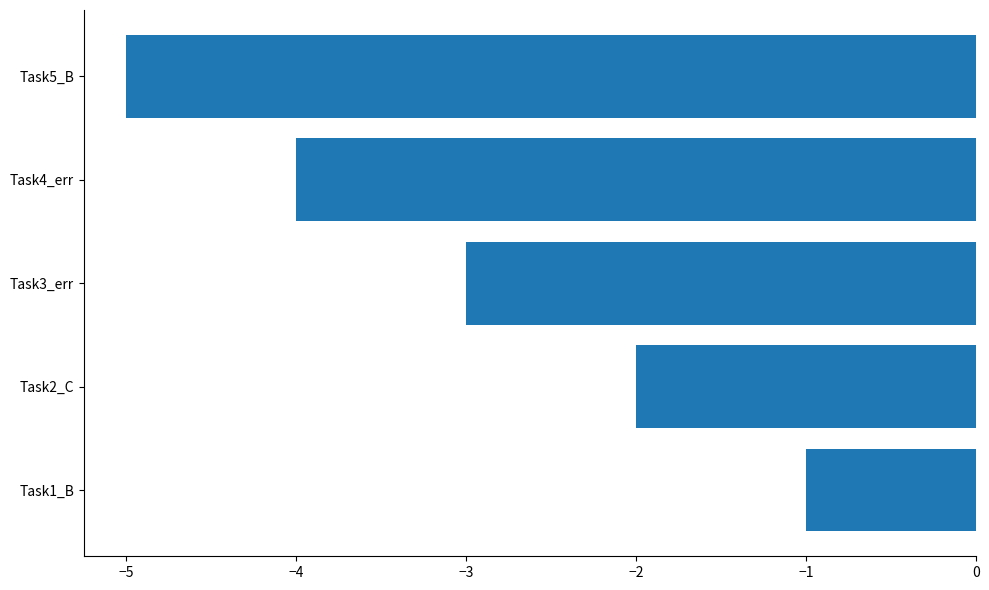

Where is the data nearest to the value -3?

Task3_err